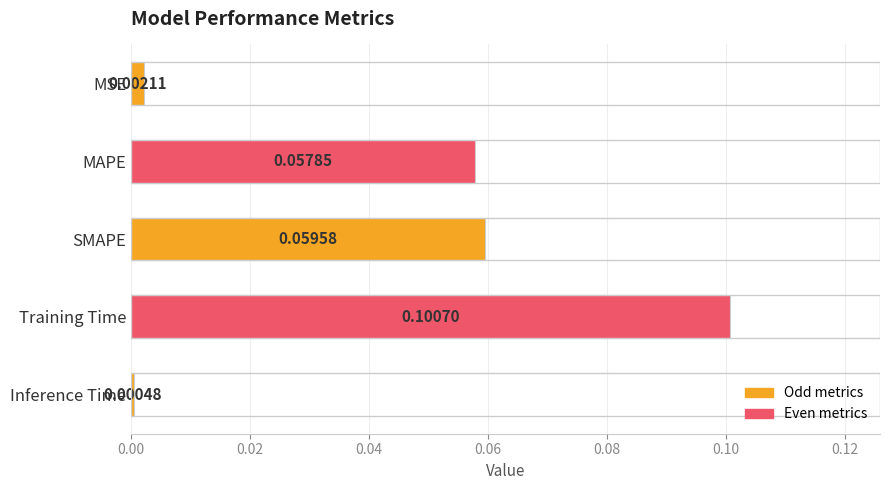

List the labels in order of value, largest first.

Training Time, SMAPE, MAPE, MSE, Inference Time